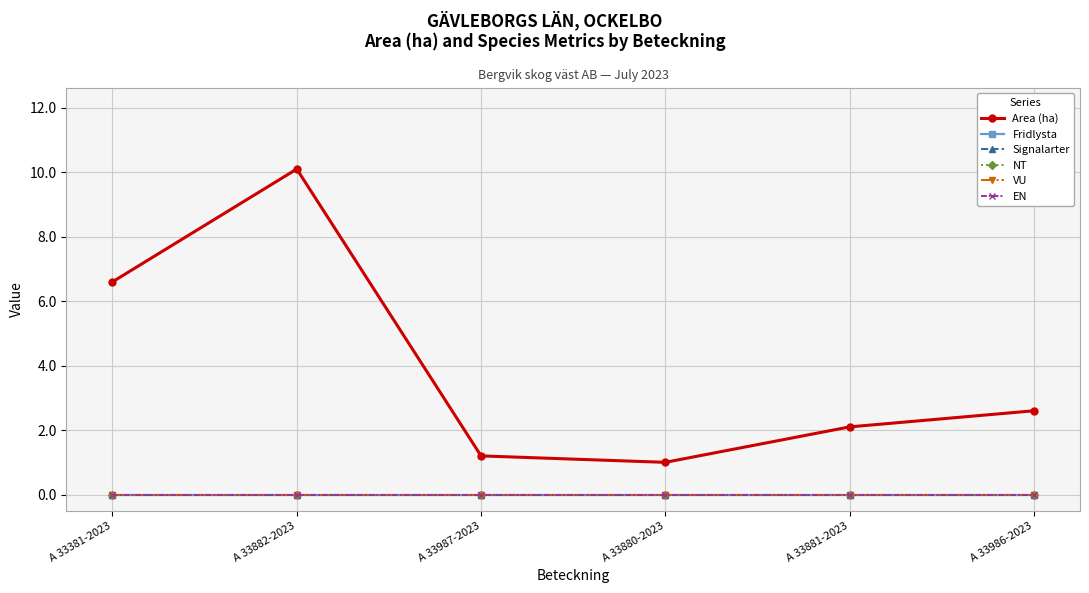

Does the chart have visible grid lines?

Yes